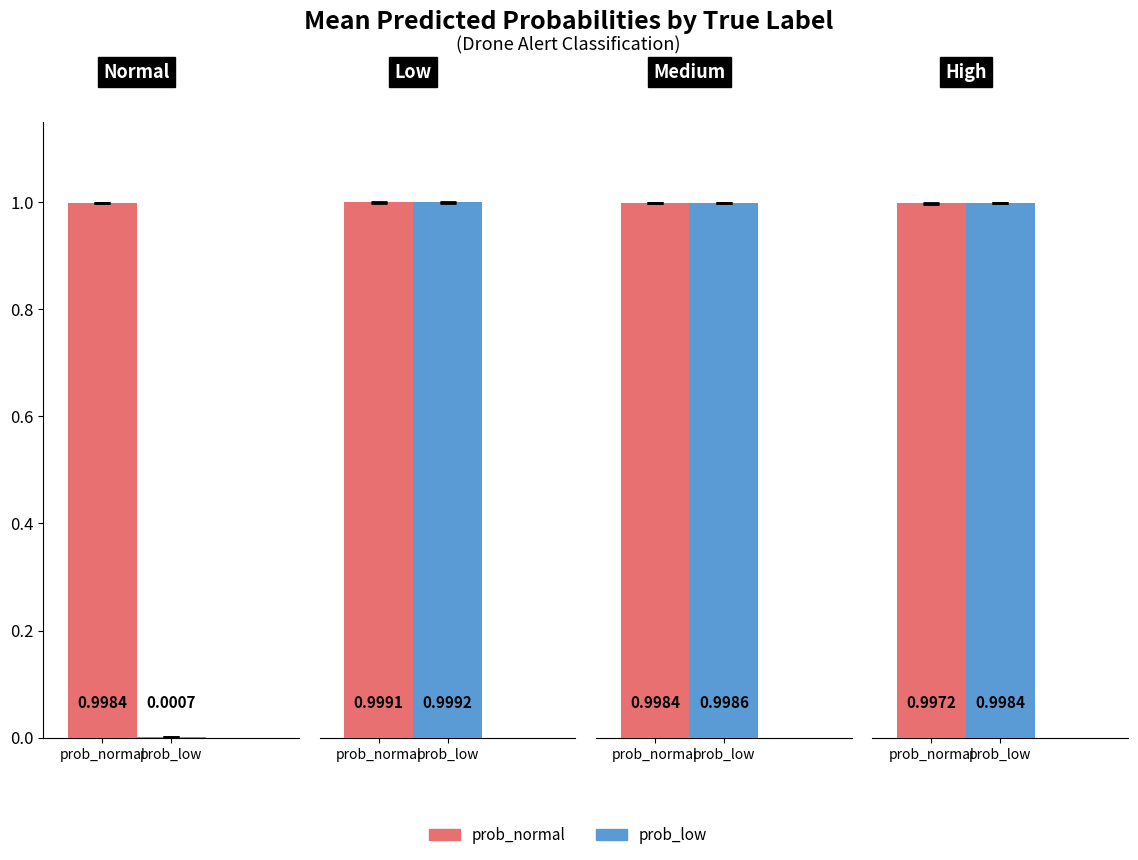

Reading left to right, transcribe all the data shown in this chart.

prob_normal: normal=1.0	low=1.0	medium=1.0	high=1.0
prob_low: normal=0.0	low=1.0	medium=1.0	high=1.0